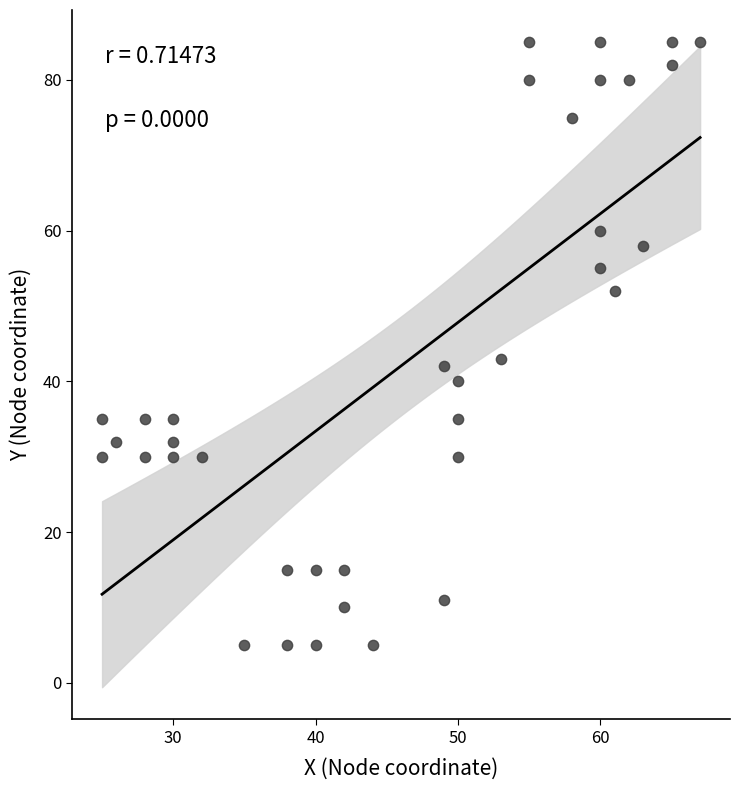

What is the range of X values (max minus min)?

42